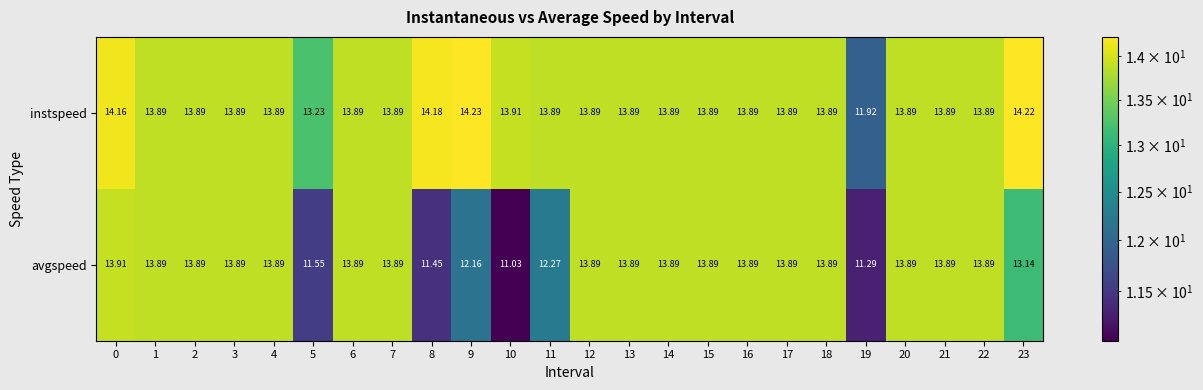

Between 19 and 21, which series saw the biggest shift?

avgspeed